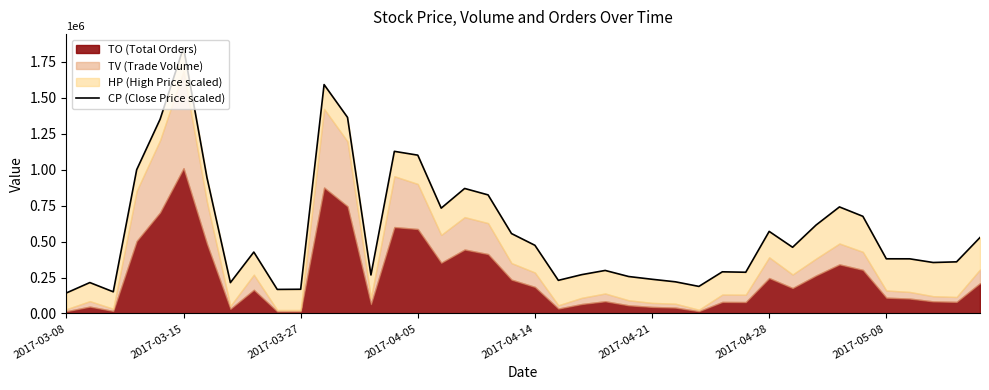

How many values exceed 426750?

19